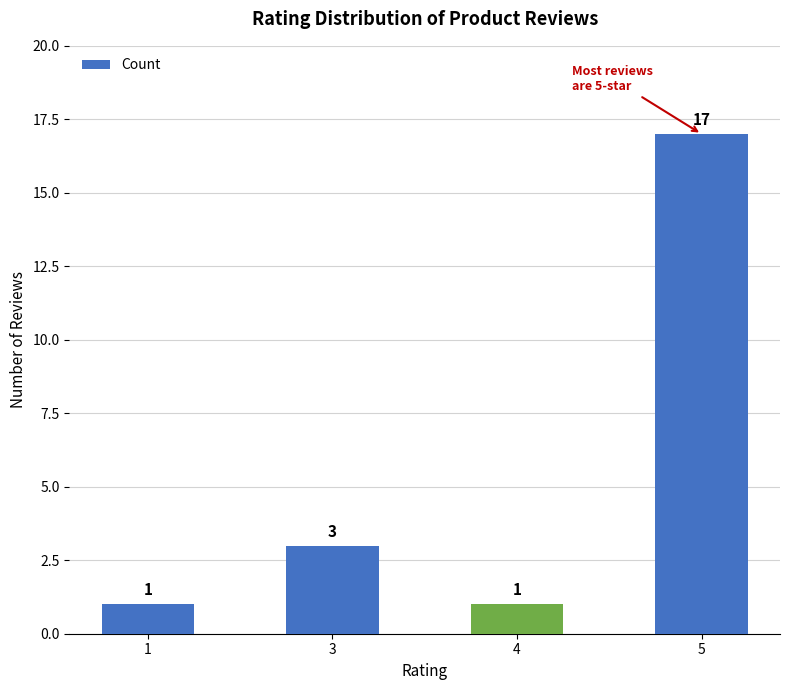

The value at 1 is 1. True or false?

True